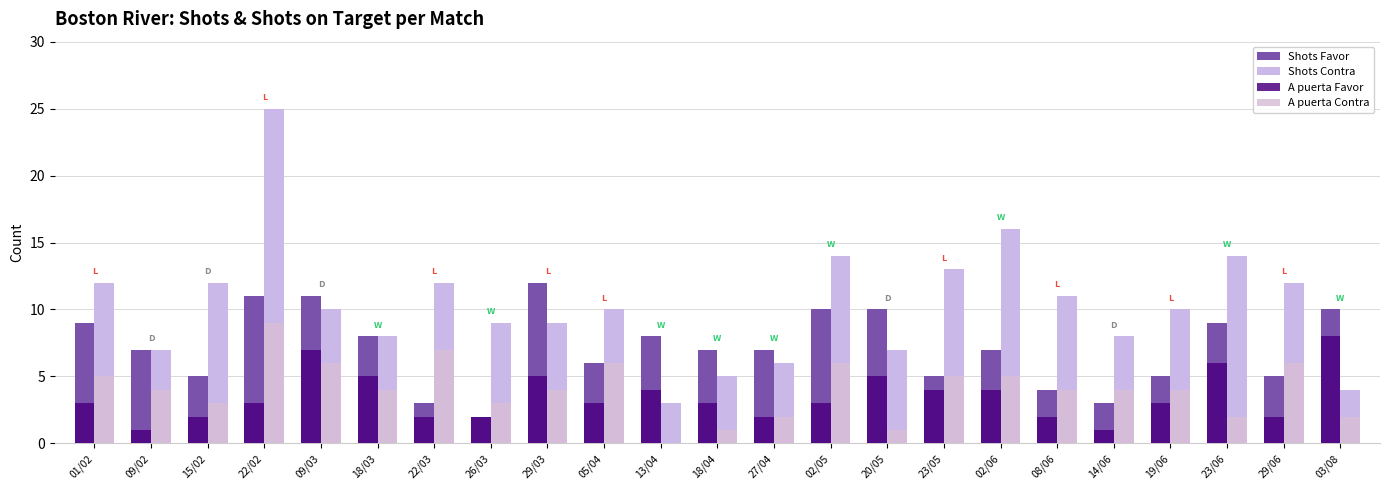

What is the label of the 1st bar from the right?

03/08